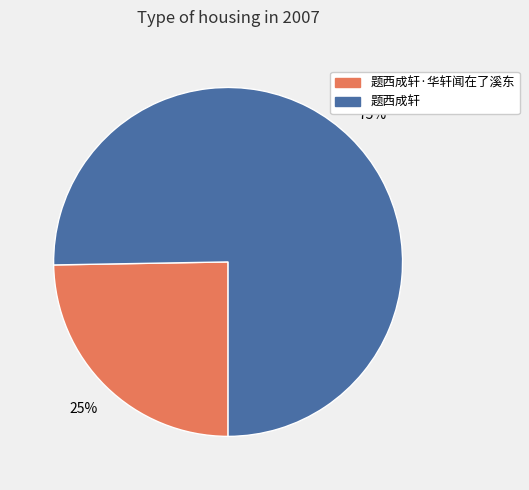

To the nearest percent, what is the combined percentage of 题西成轩·华轩闻在了溪东 and 题西成轩?

100%